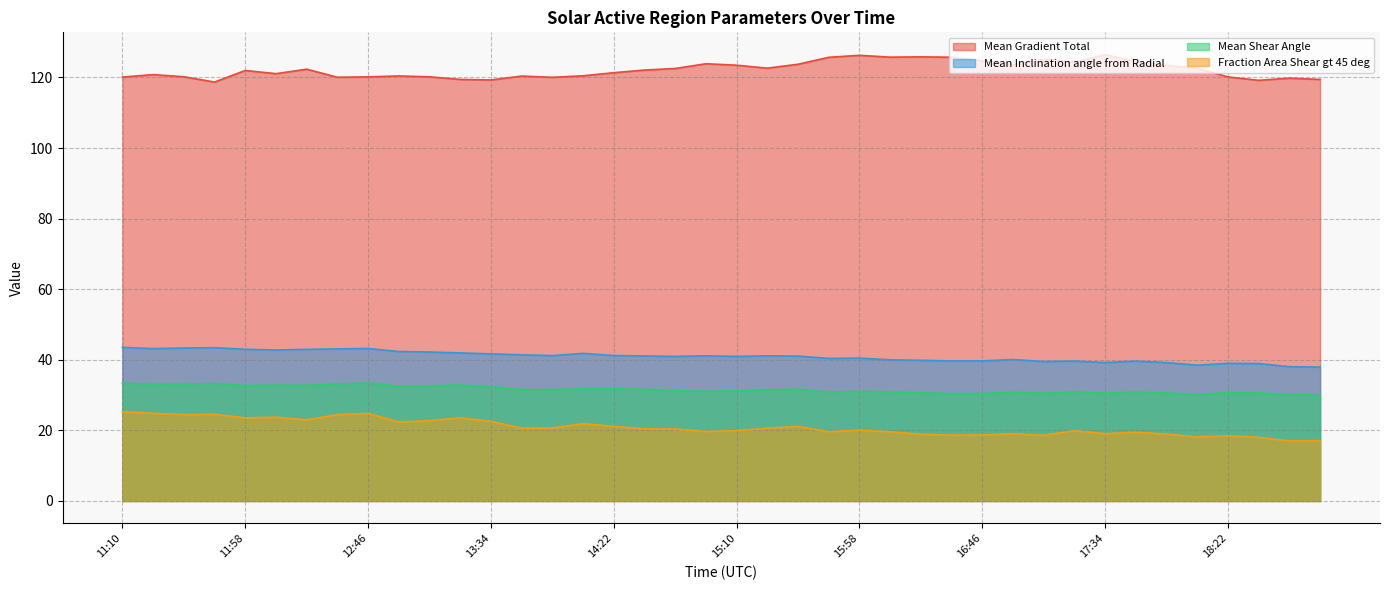

What is the total value across all series at 13:46?

214.0